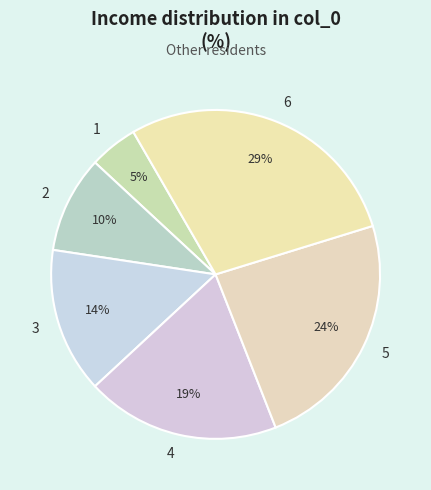

What percentage is the 2 slice, to the nearest percent?

10%